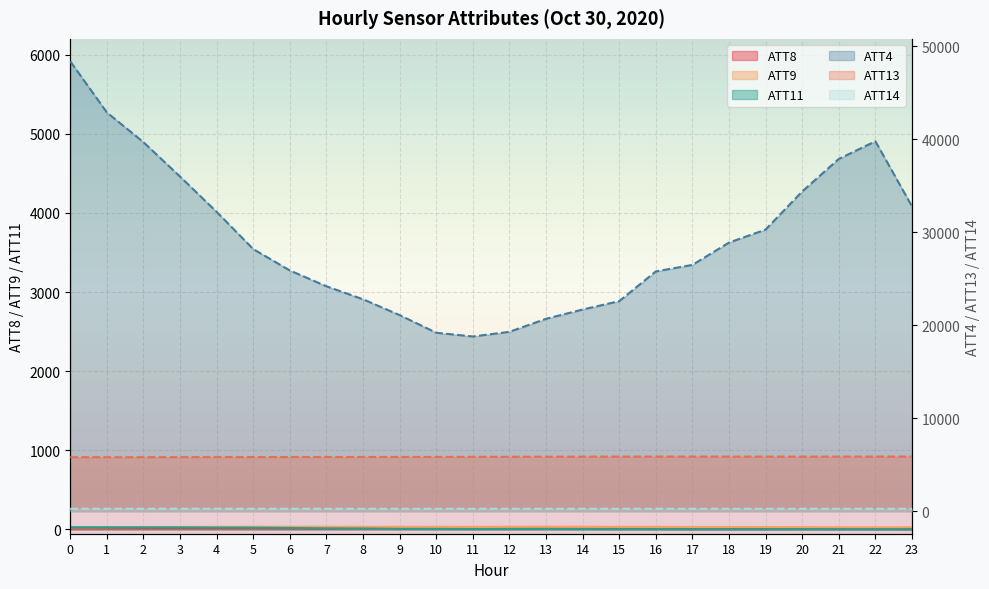

True or false: ATT4 has a value of 8849.6 at 16.

False